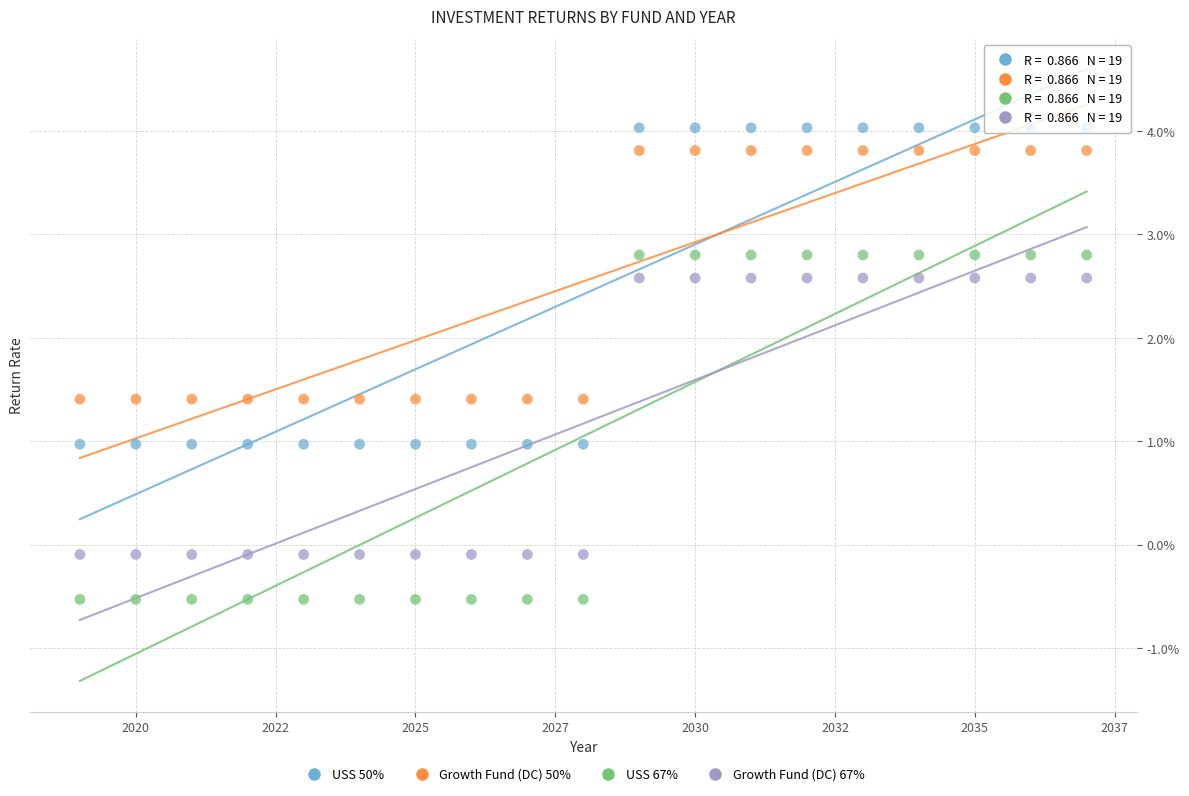

Which series has the largest Y range (max minus min)?

USS 67%